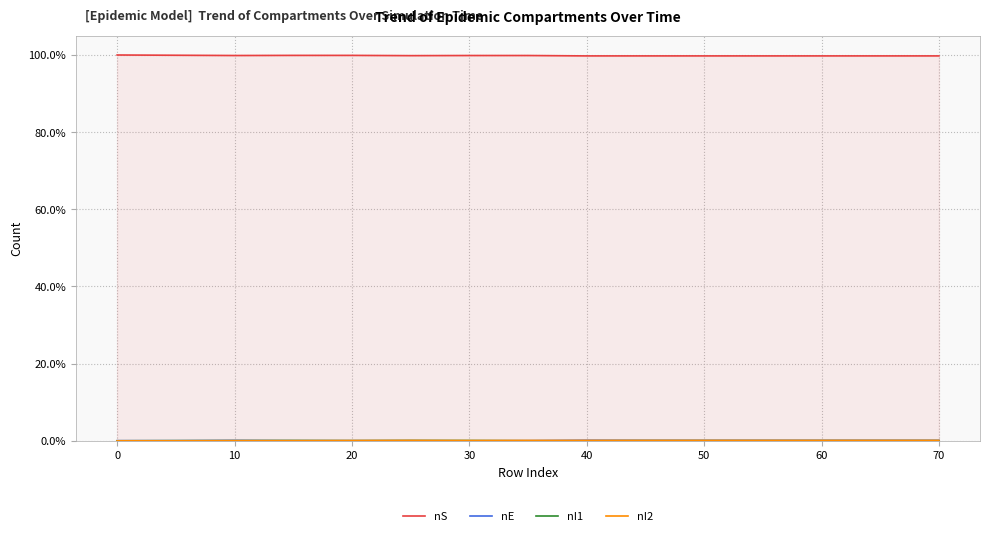

The value of nS at 60 is 99.7. True or false?

True